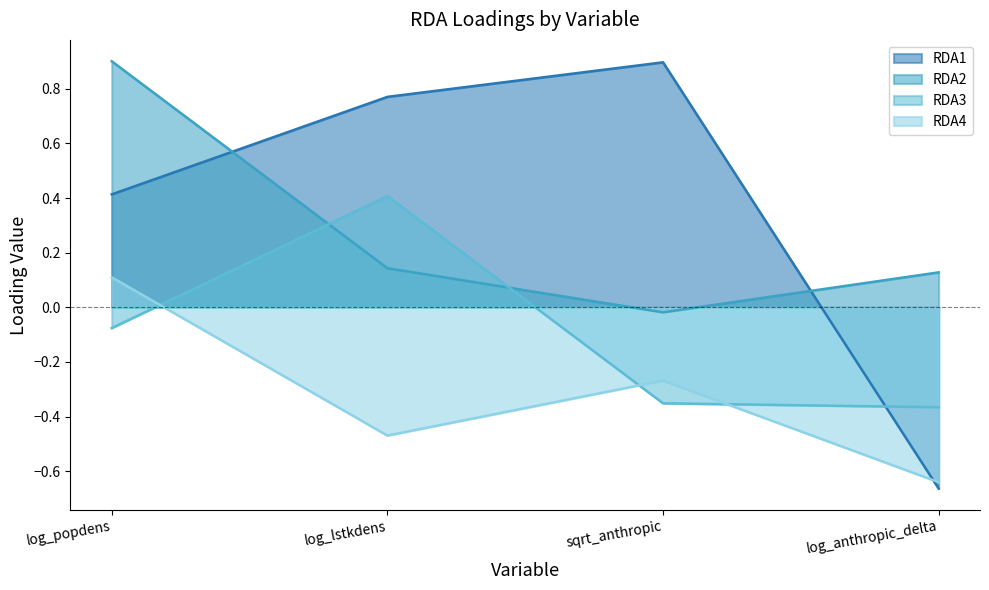

How many series are shown in this chart?

4